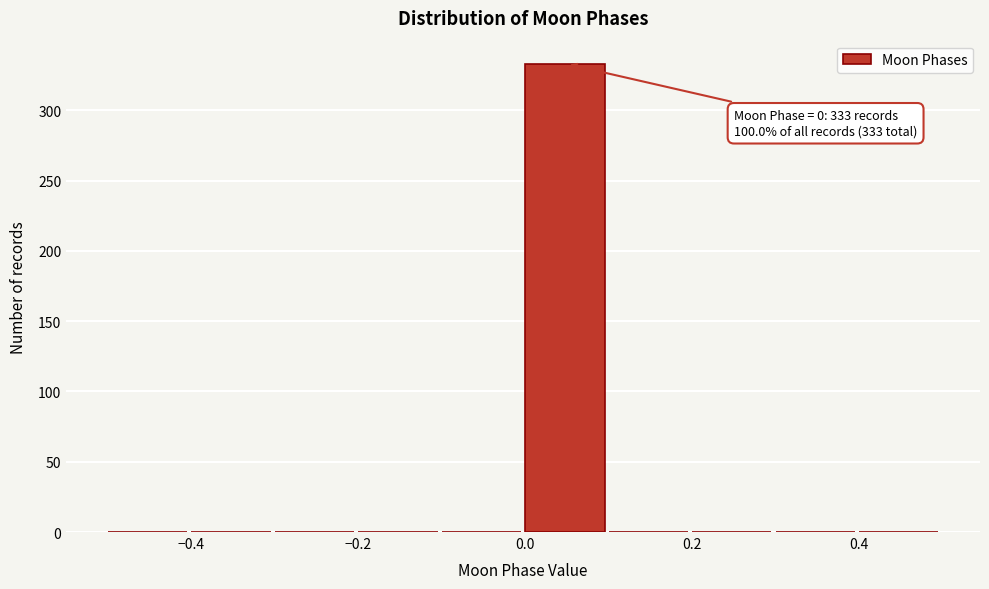

Which range on the x-axis has the tallest bar?

0.0 to 0.1